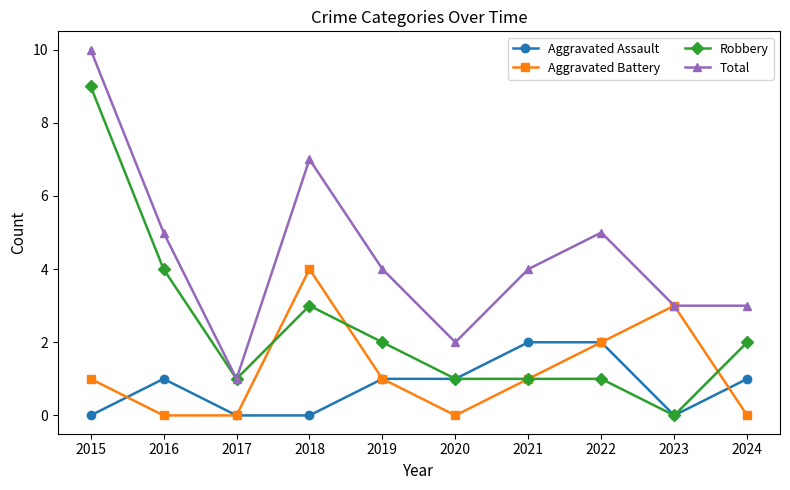

What is the total value across all series at 2019?

8